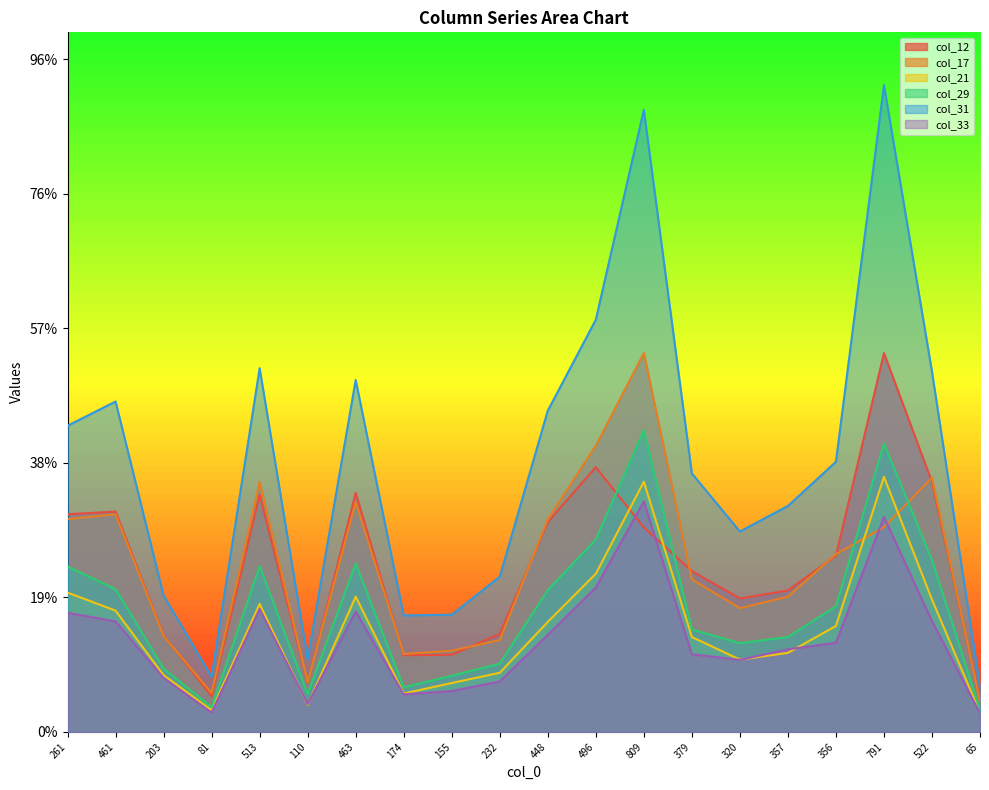

Where is the first local maximum for col_29?

513